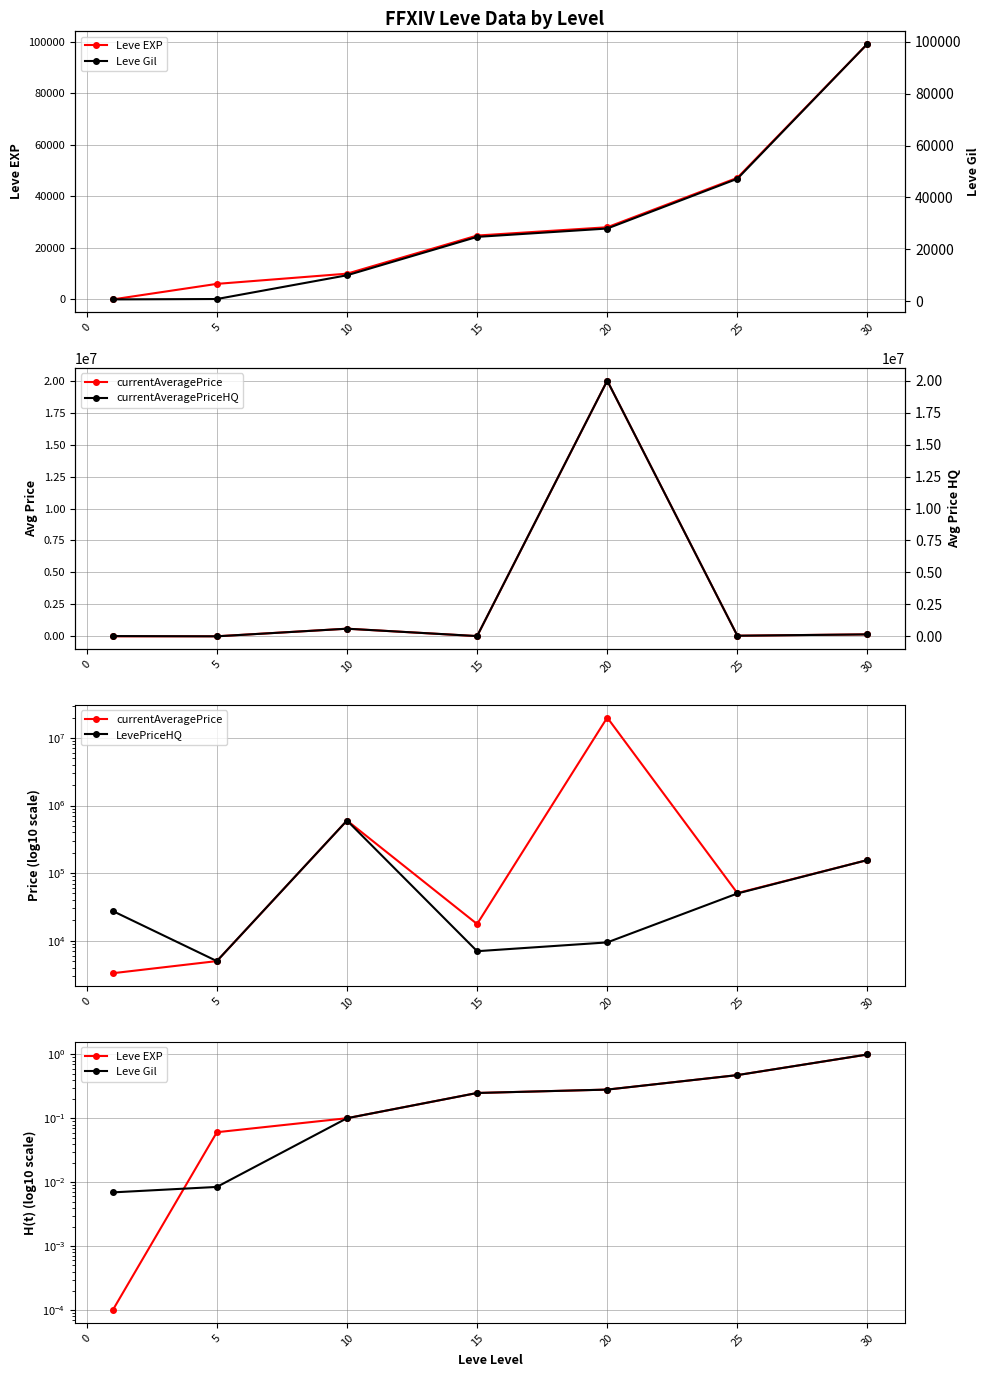

Which series has the largest range (max minus min)?

currentAveragePrice